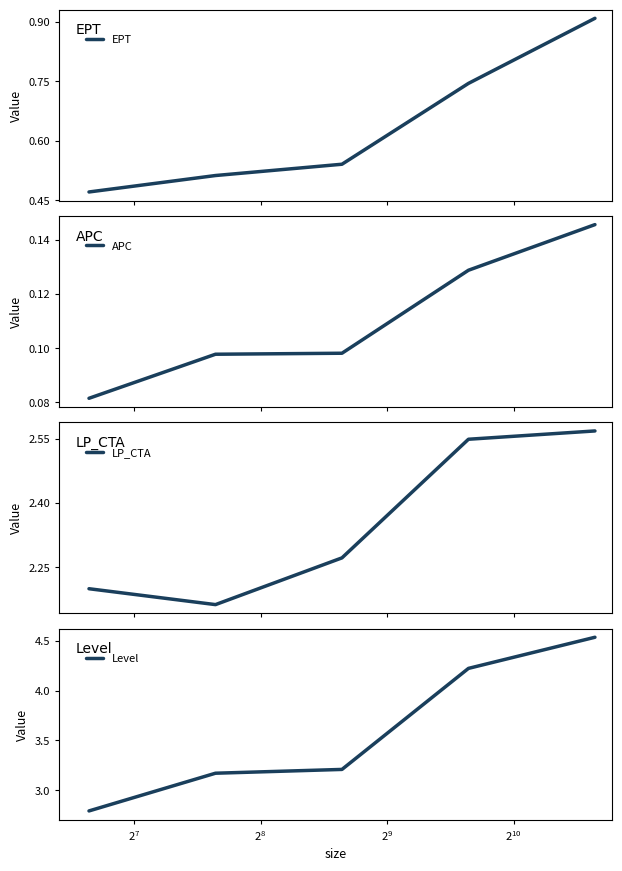

Does the chart have visible grid lines?

No